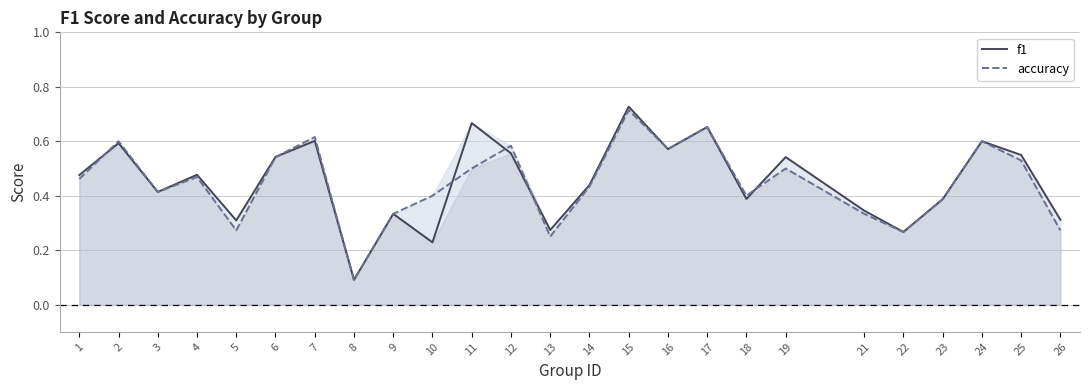

Which series has the widest spread of values?

f1